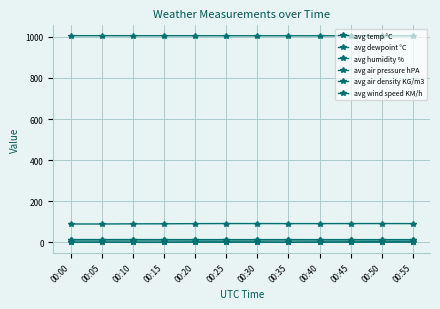

How many lines are shown in the chart?

6